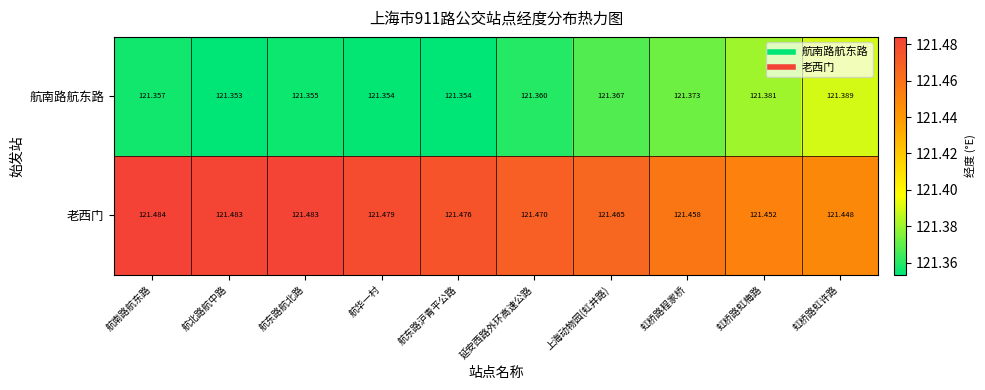

Rank the series at 延安西路外环高速公路 from lowest to highest value.

航南路航东路, 老西门